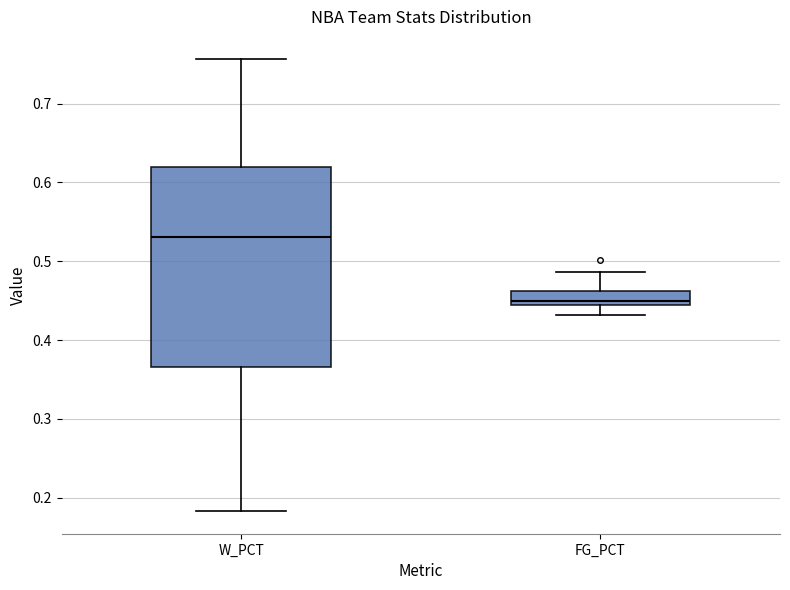

Where does the lower whisker of the box for FG_PCT end on the y-axis? The values are not printed on the chart, so give them approximately, as read against the axis.

0.43